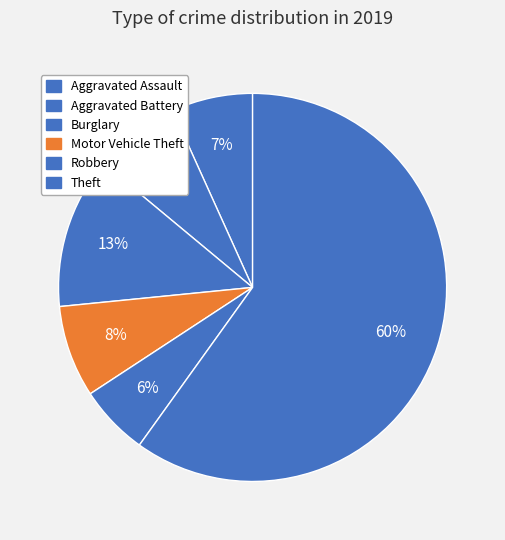

To the nearest percent, what is the difference between the largest and smallest slice percentages?

54%